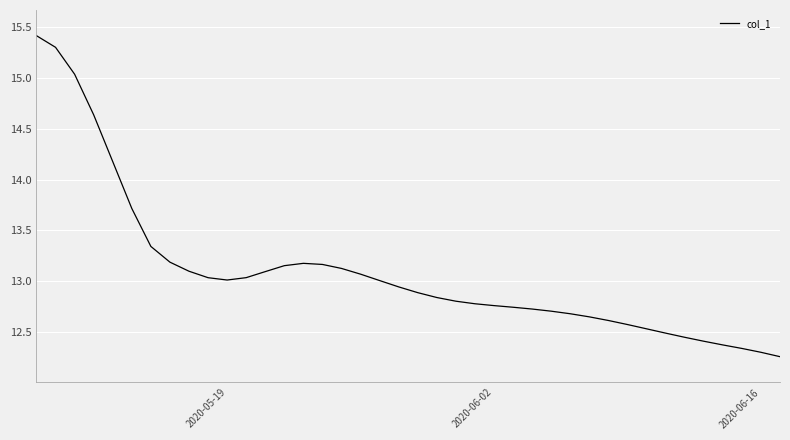

What is the greatest value displayed?

15.4